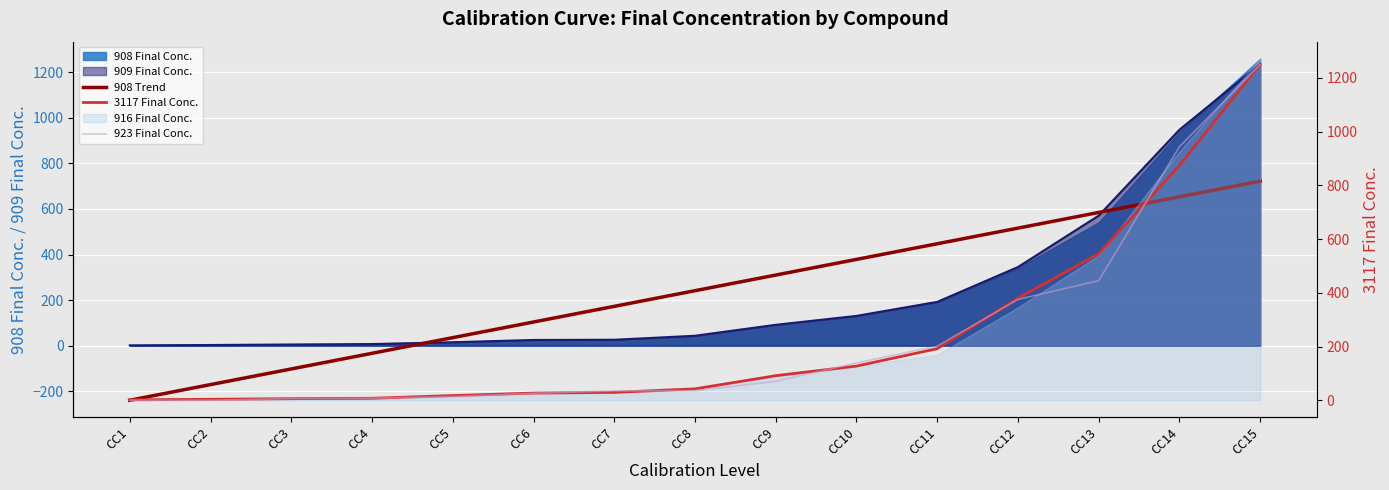

Between which two adjacent categories do 923 Final Conc. and 3117 Final Conc. first intersect?

CC2 and CC3